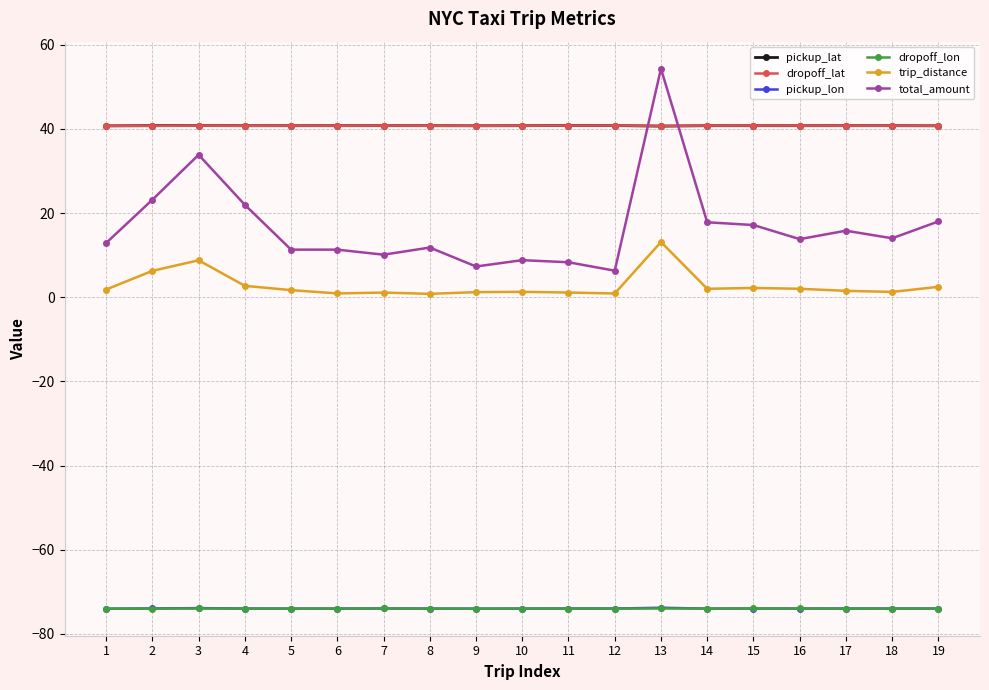

True or false: total_amount has more than 2 interior local peaks.

True